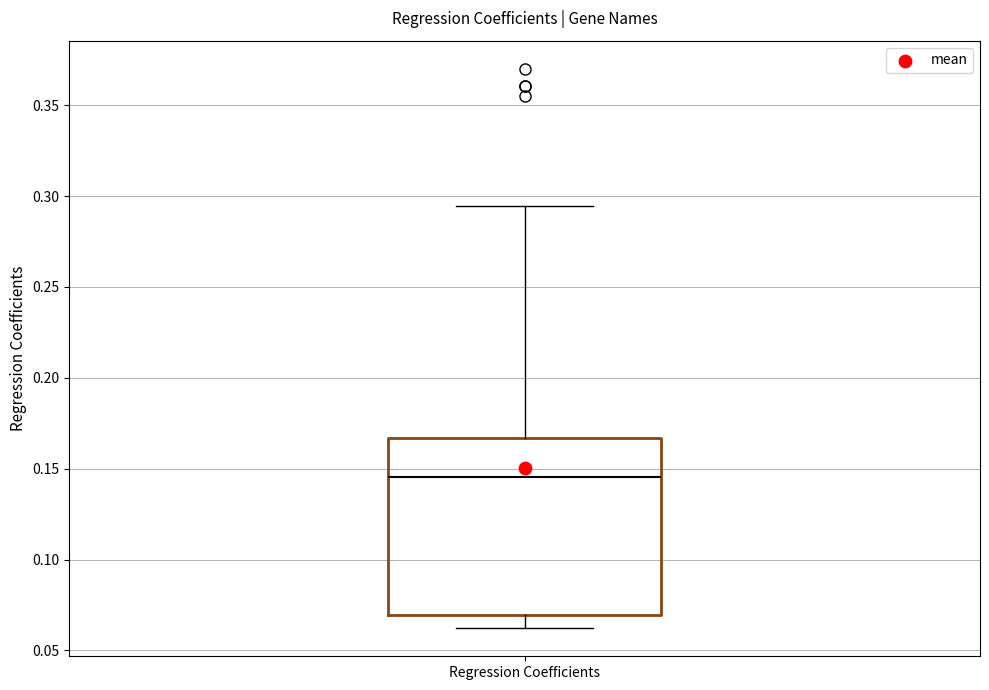

Read this box plot against the y-axis: the position of the median line, the range covered by the box, and the ends of both whiskers. The values are not printed on the chart, so give them approximately, as read against the axis.

median 0.145, box 0.070 to 0.165, whiskers 0.060 to 0.295